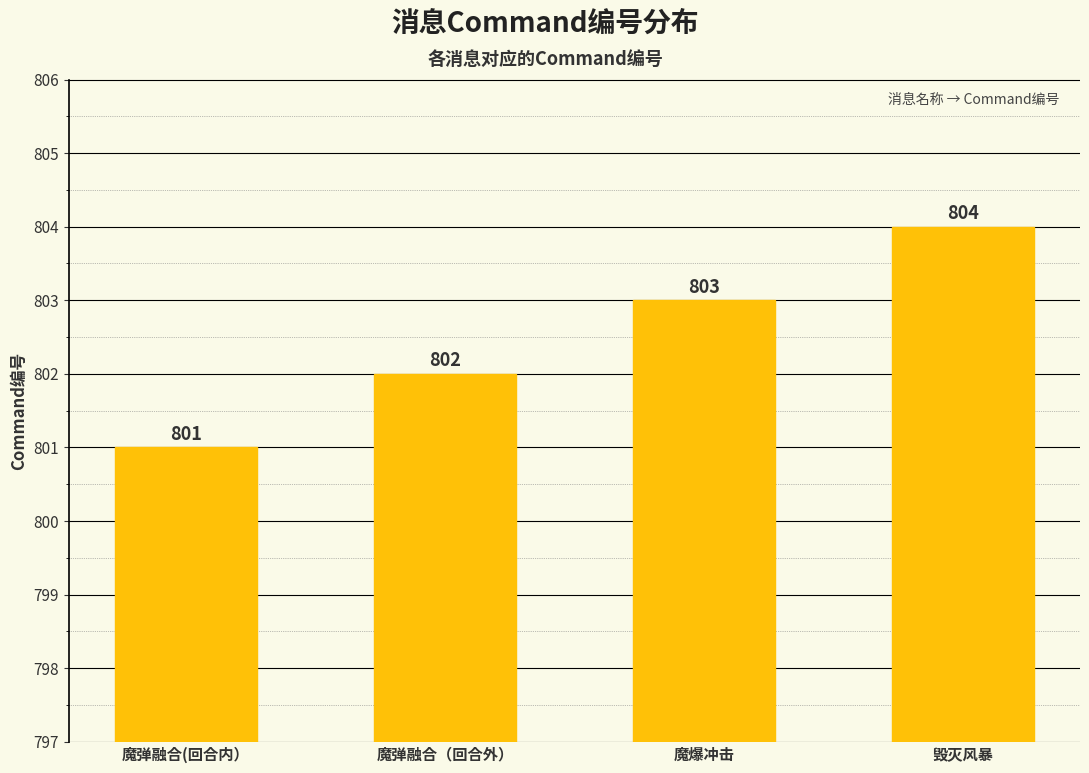

The value at 毁灭风暴 is 1181. True or false?

False